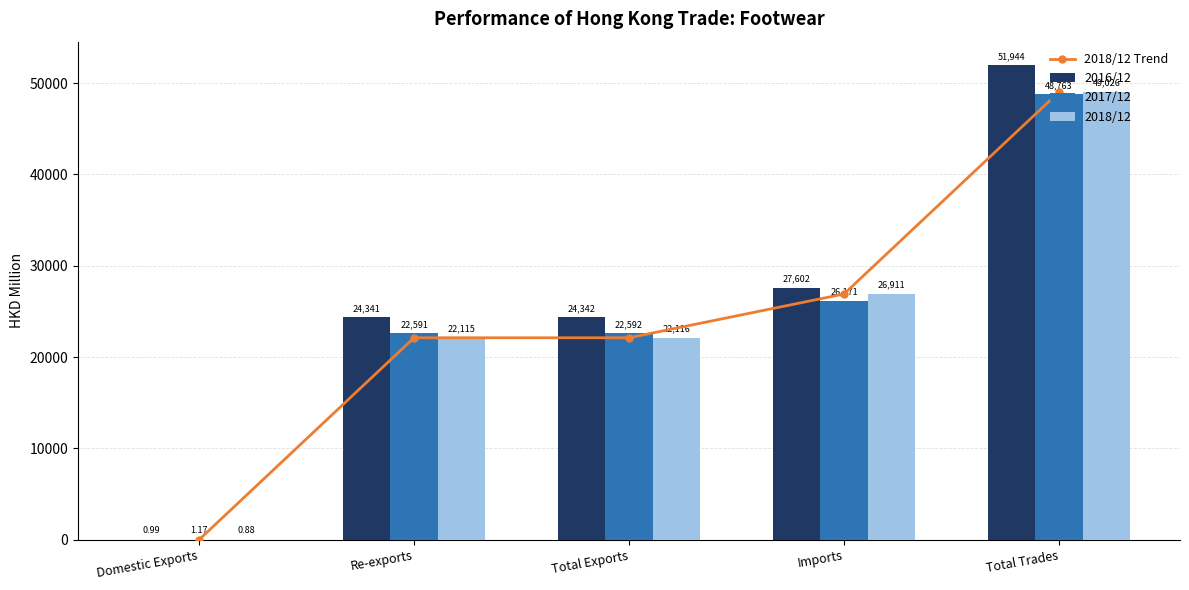

Is it true that 2018/12 equals 22114.6 at Re-exports?

True